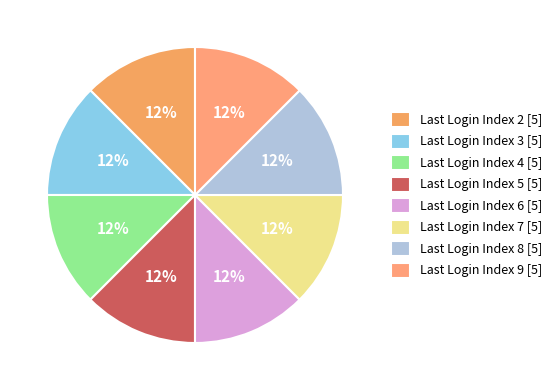

Count the number of slices in the pie.

8